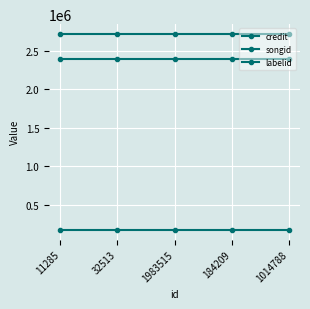

True or false: credit has a value of 2717781 at 1983515.

True